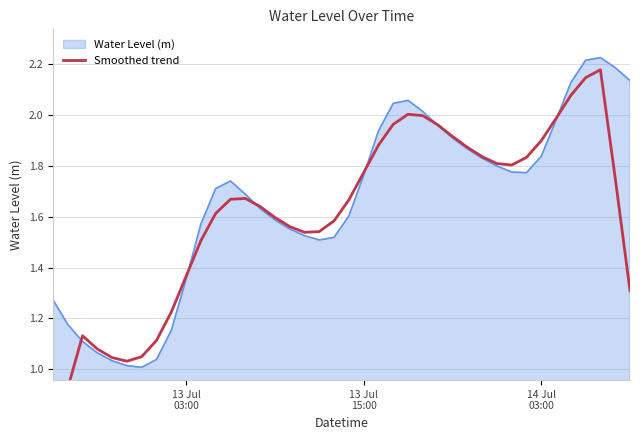

How many values are below 1?

2